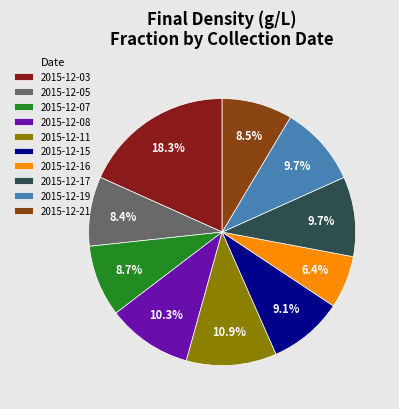

Which category has the smallest portion of the pie?

2015-12-16